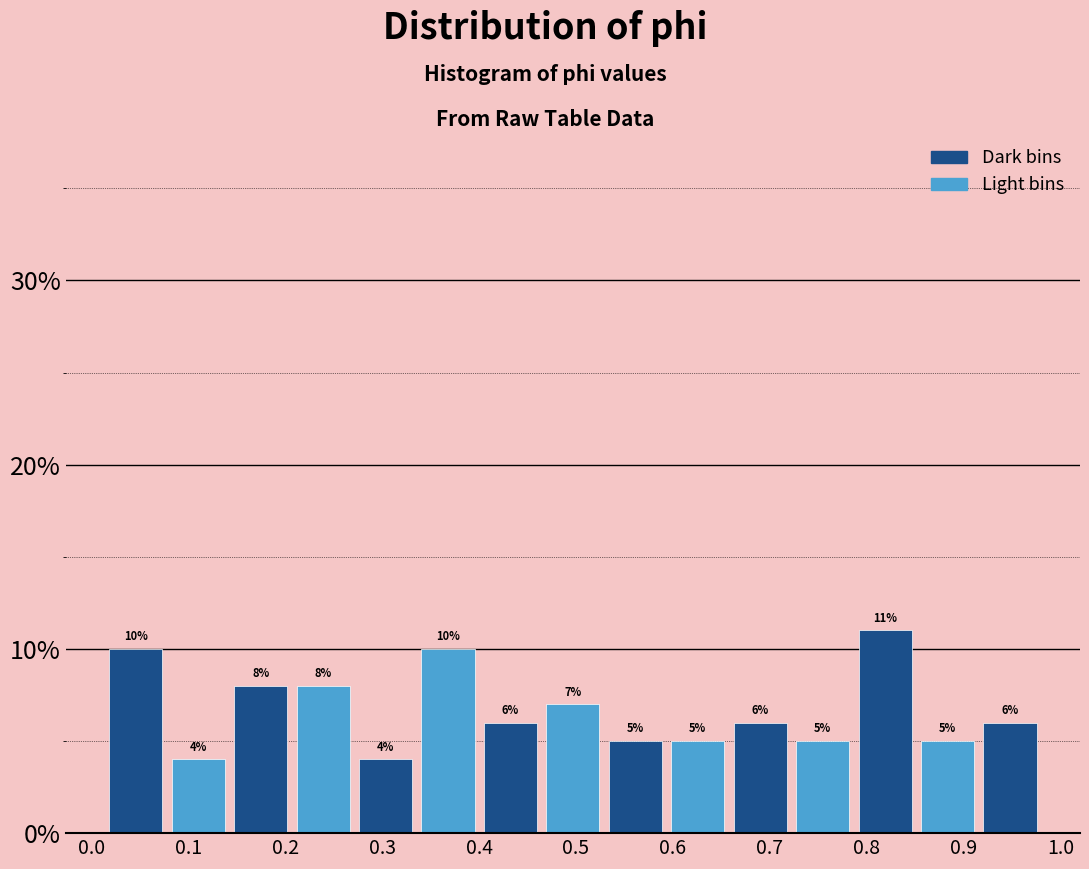

Reading left to right, transcribe this chart: for each bar, give the range it covers on the x-axis and its height. The bar edges are not printed on the chart, so give them approximately, as read against the axis.

0.01 to 0.08: 10
0.08 to 0.14: 4
0.14 to 0.21: 8
0.21 to 0.27: 8
0.27 to 0.34: 4
0.34 to 0.40: 10
0.40 to 0.46: 6
0.46 to 0.53: 7
0.53 to 0.59: 5
0.59 to 0.66: 5
0.66 to 0.72: 6
0.72 to 0.79: 5
0.79 to 0.85: 11
0.85 to 0.92: 5
0.92 to 0.98: 6